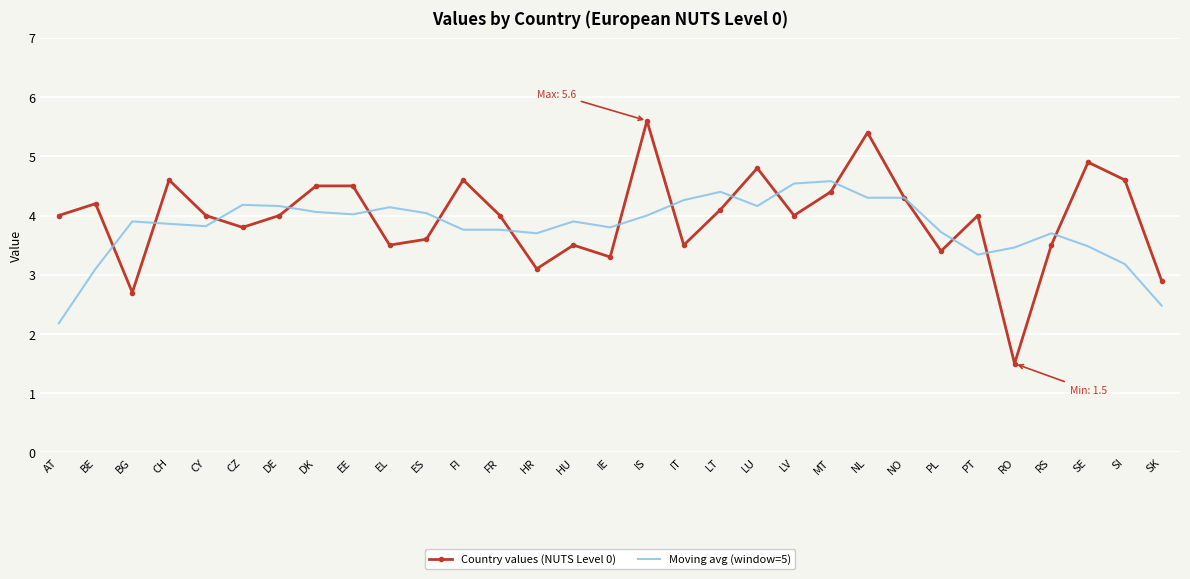

Which series ends up on top after the final intersection of Moving avg (window=5) and Country values (NUTS Level 0)?

Country values (NUTS Level 0)